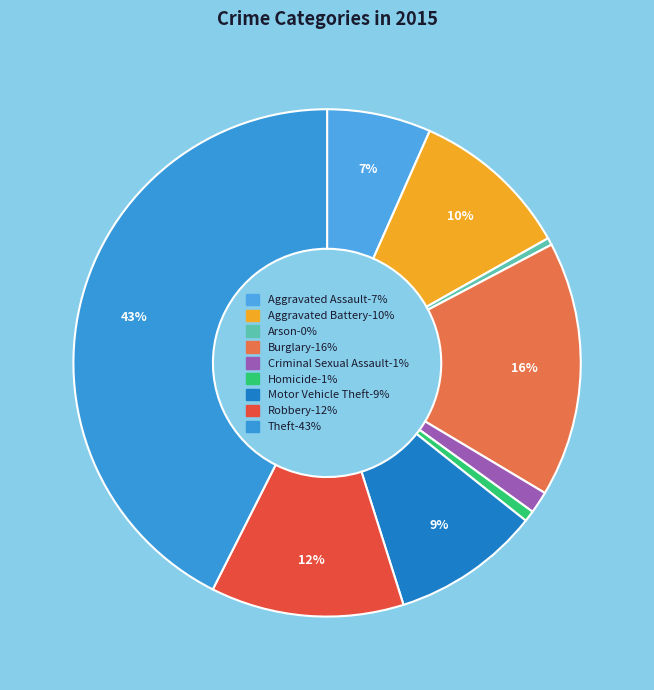

Is it true that Motor Vehicle Theft is 21% of the pie?

False